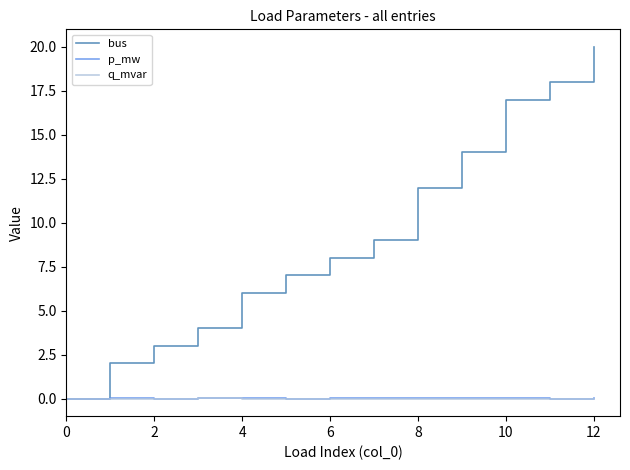

Which series has the largest total across all categories?

bus